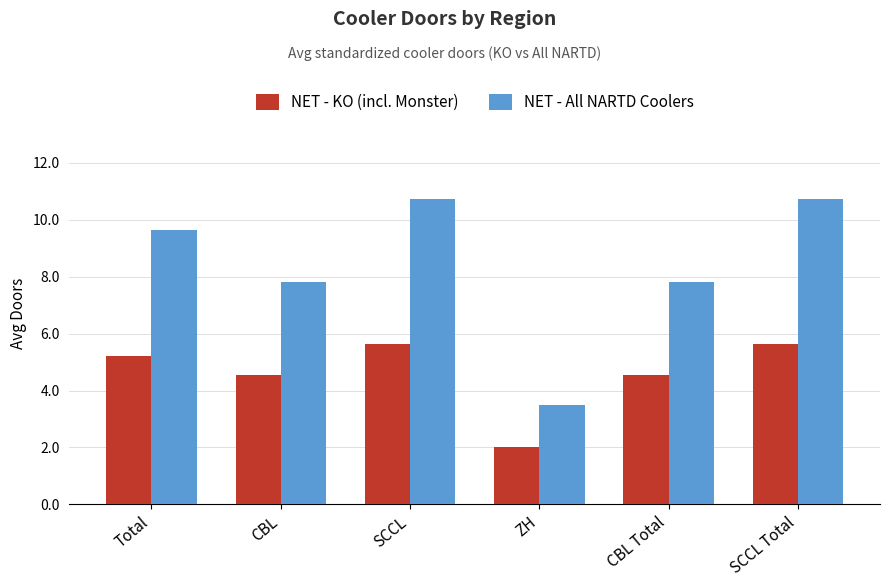

How many values in the NET - KO (incl. Monster) series exceed 5?

3